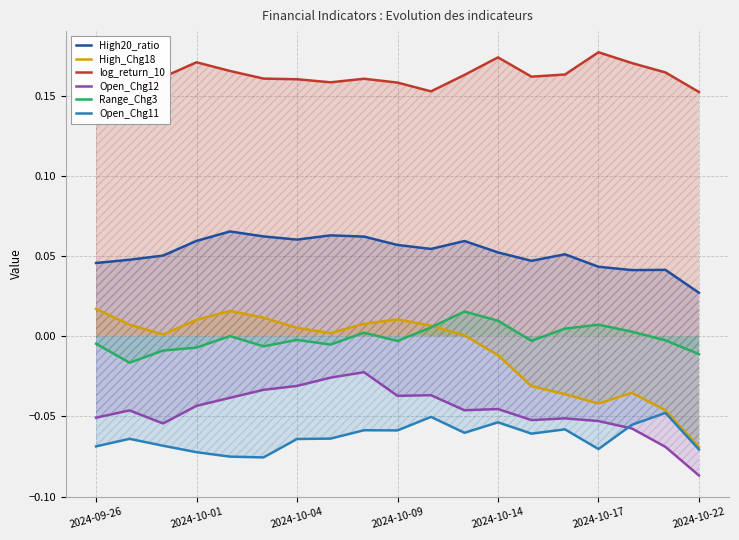

True or false: High_Chg18 and Open_Chg11 cross at least once.

False